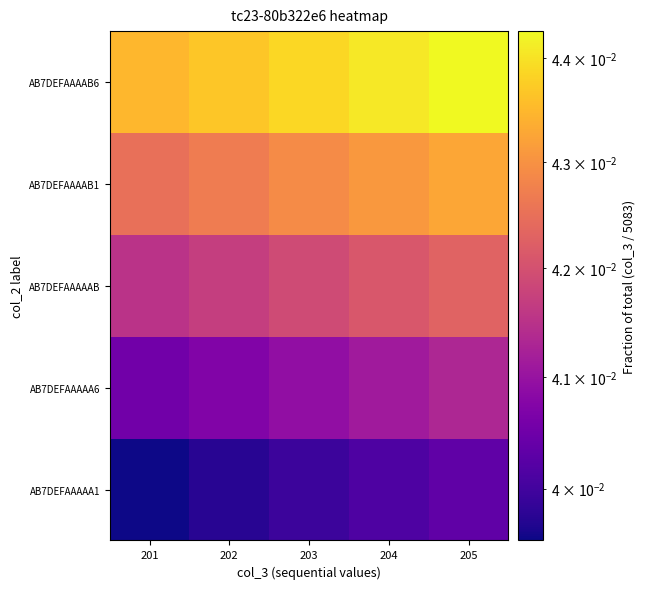

Between 203 and 202, which is larger?

203